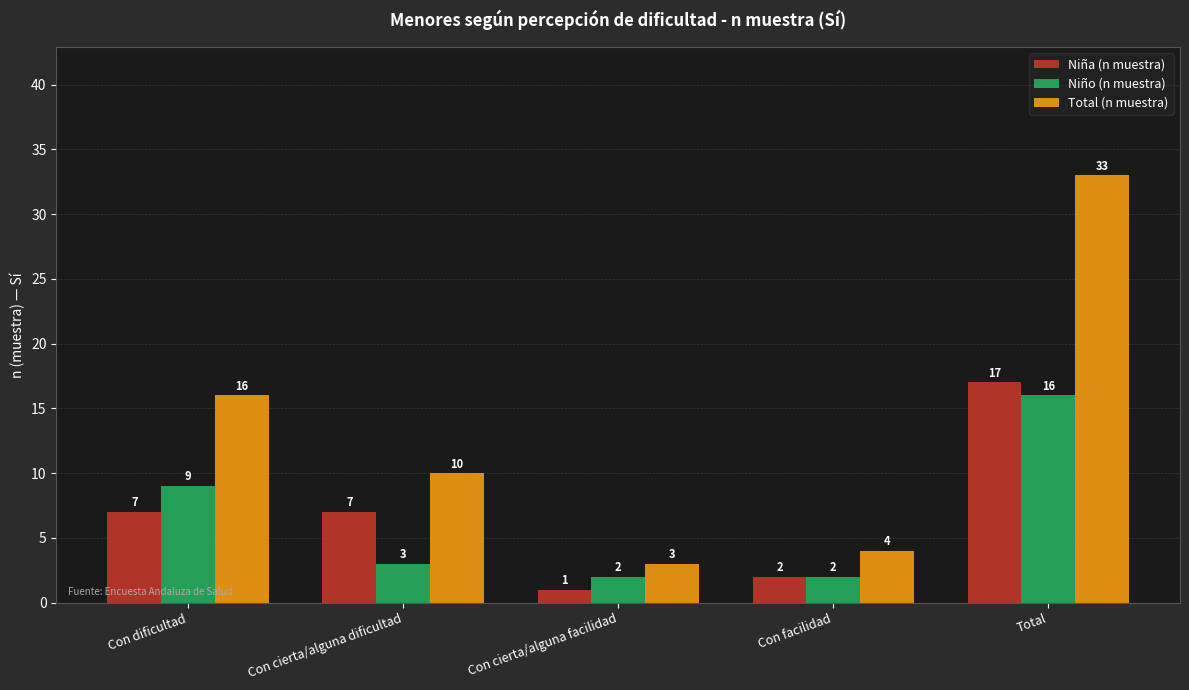

Reading left to right, extract all data points from this chart.

Niña (n muestra): 7	7	1	2	17
Niño (n muestra): 9	3	2	2	16
Total (n muestra): 16	10	3	4	33